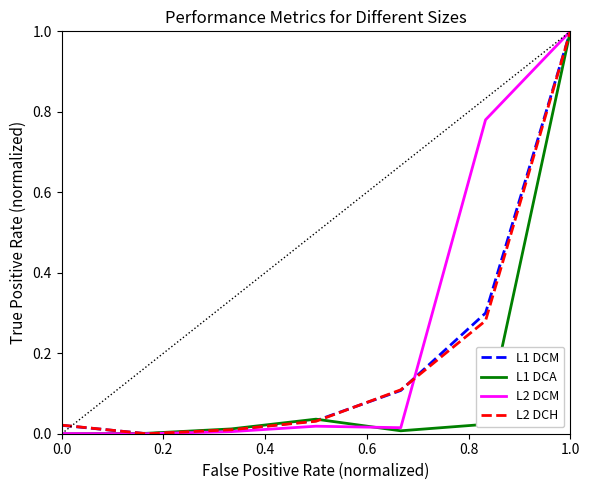

What is the highest value of the L2 DCH series?

1.0